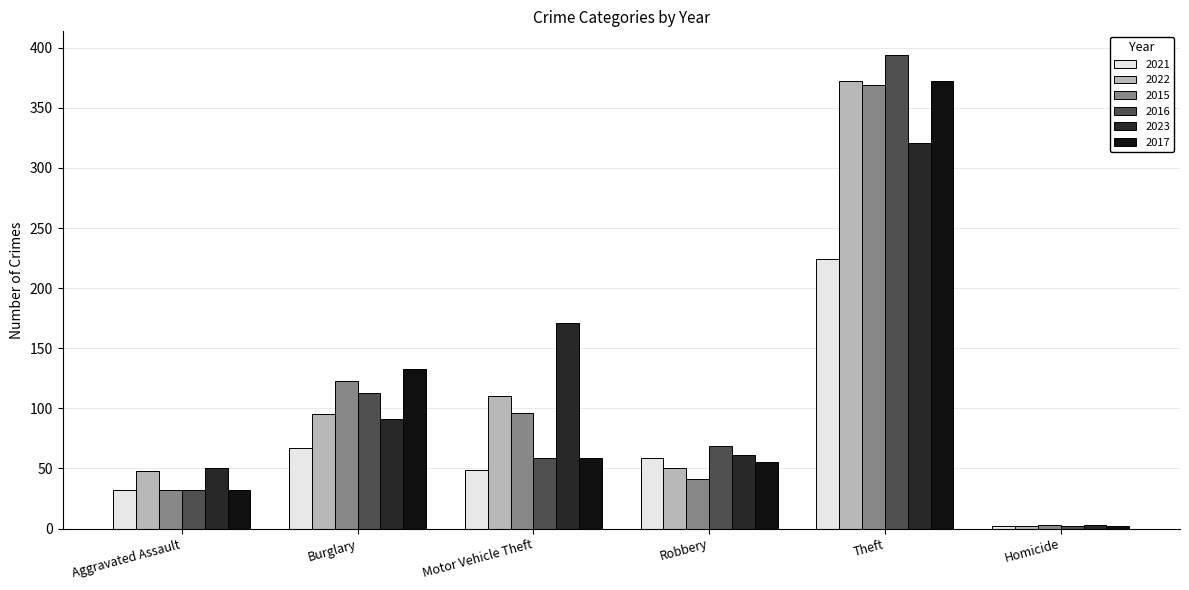

What is the label of the 1st bar from the right?

Homicide